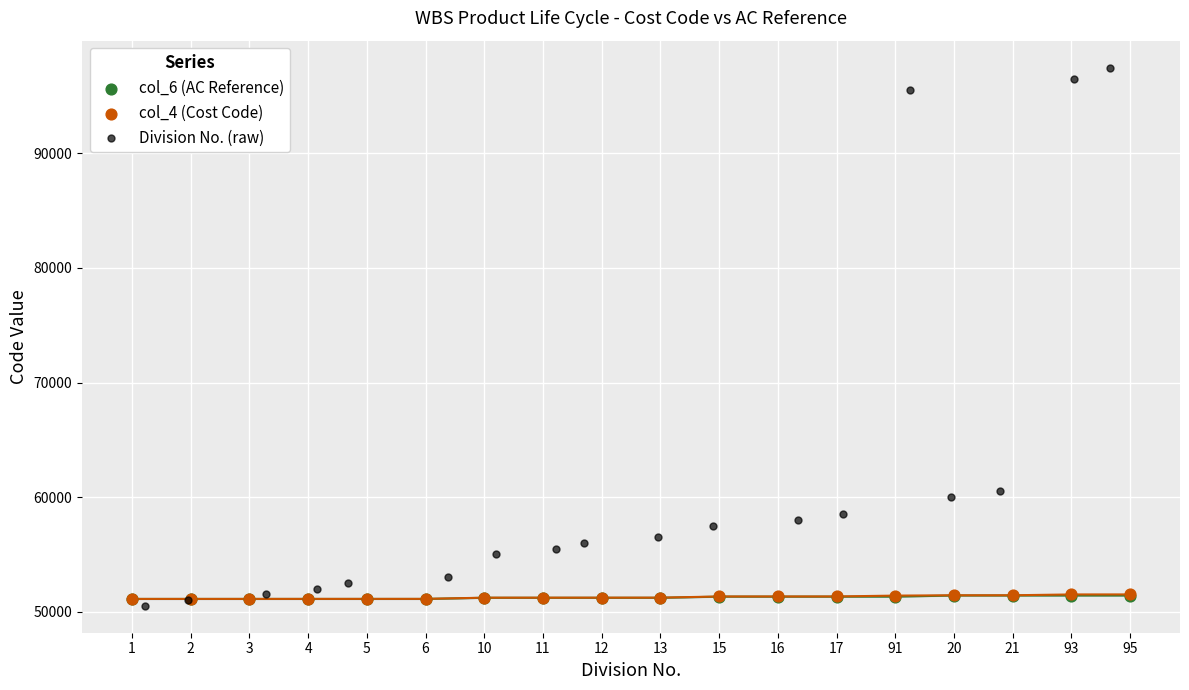

Which series has the widest spread of Y values?

Division No. (raw)